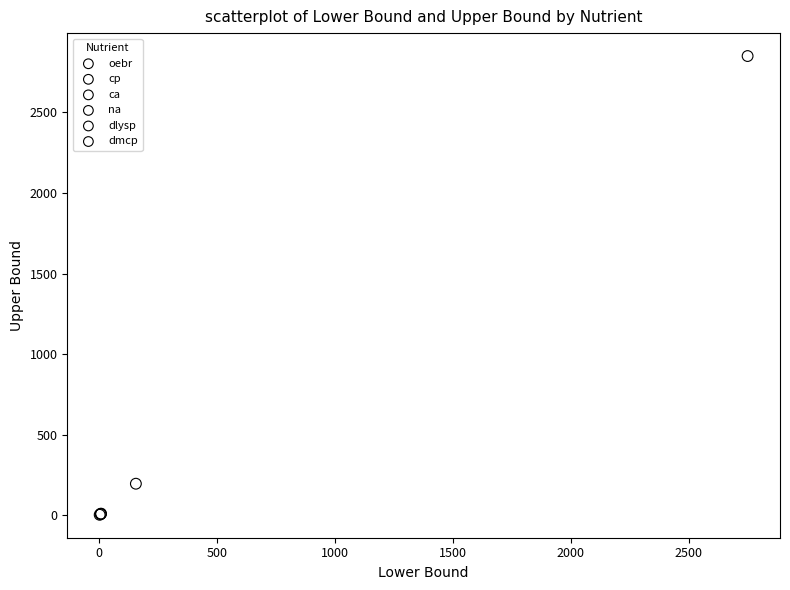

What are all the series names shown in the legend?

oebr, cp, ca, na, dlysp, dmcp